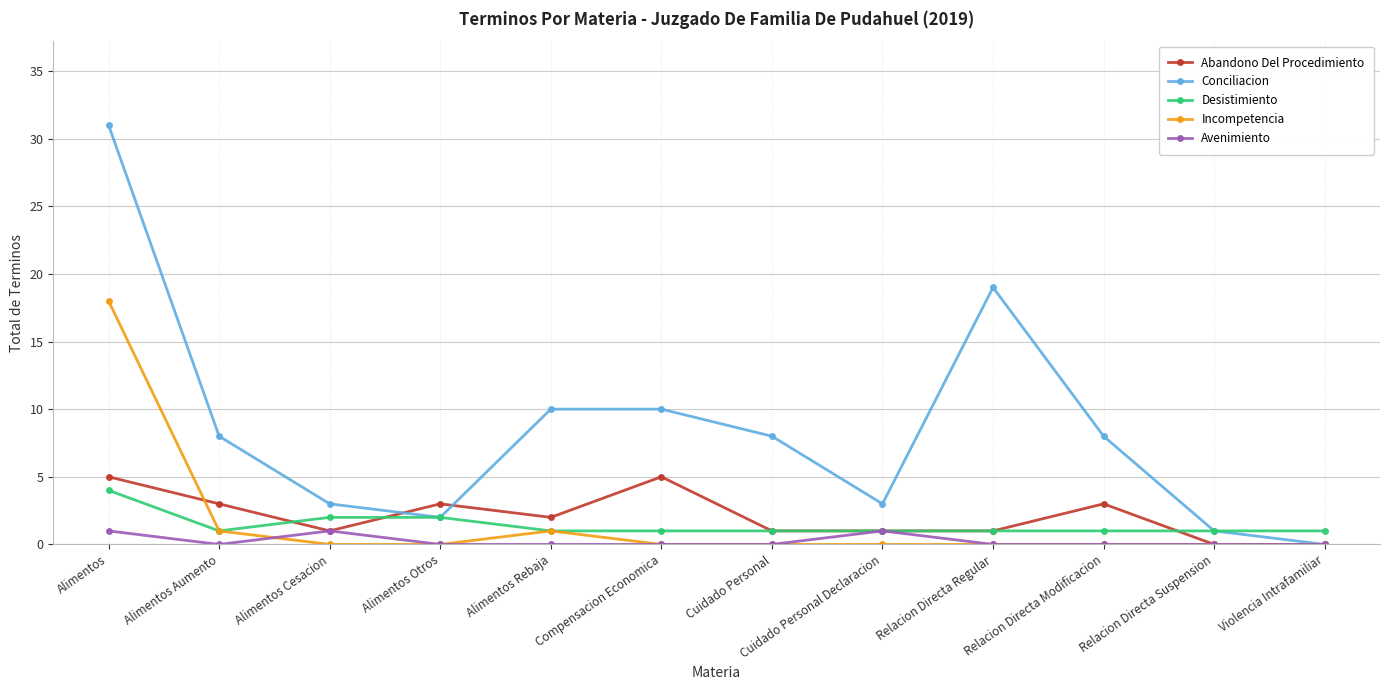

At which label is Conciliacion closest to 15?

Relacion Directa Regular